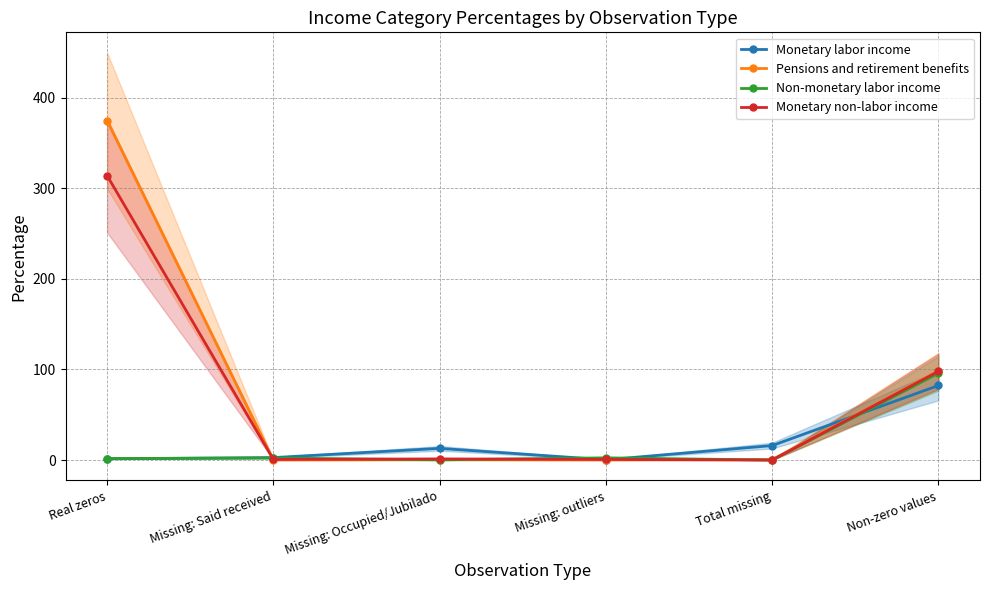

What is the value of the Monetary labor income point at the 2nd from the left?

2.7